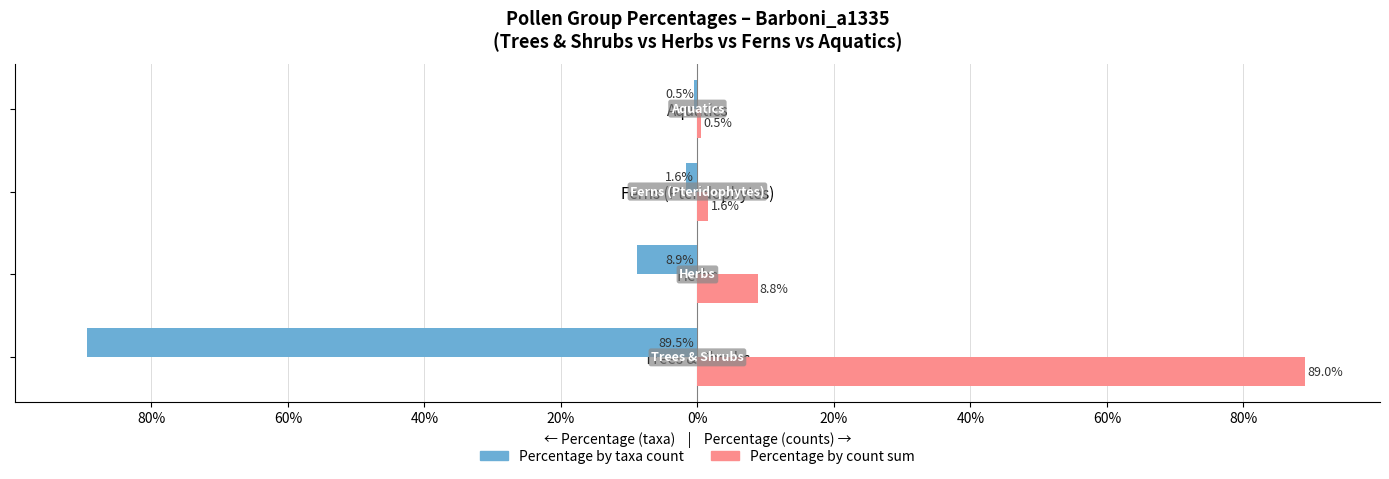

What are all the series names shown in the legend?

Percentage by taxa count, Percentage by count sum